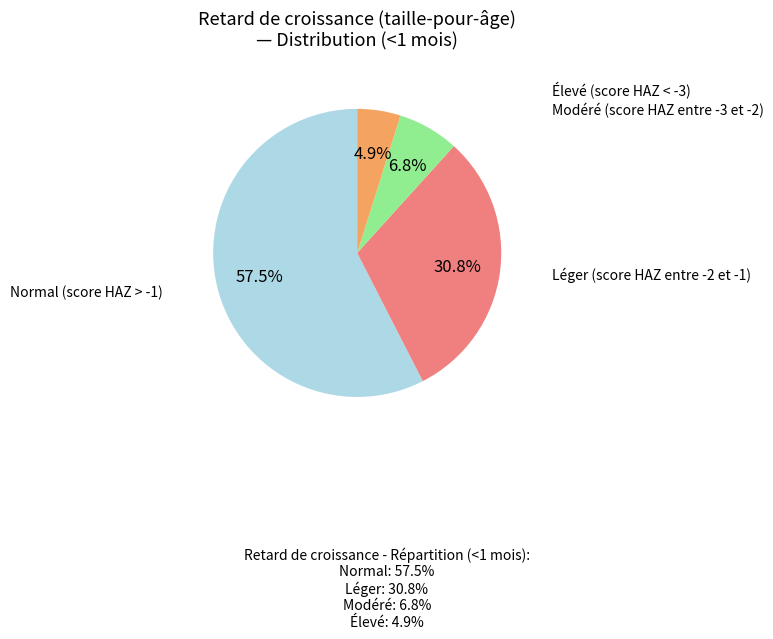

What percentage is the Normal (score HAZ > -1) slice, to the nearest percent?

58%